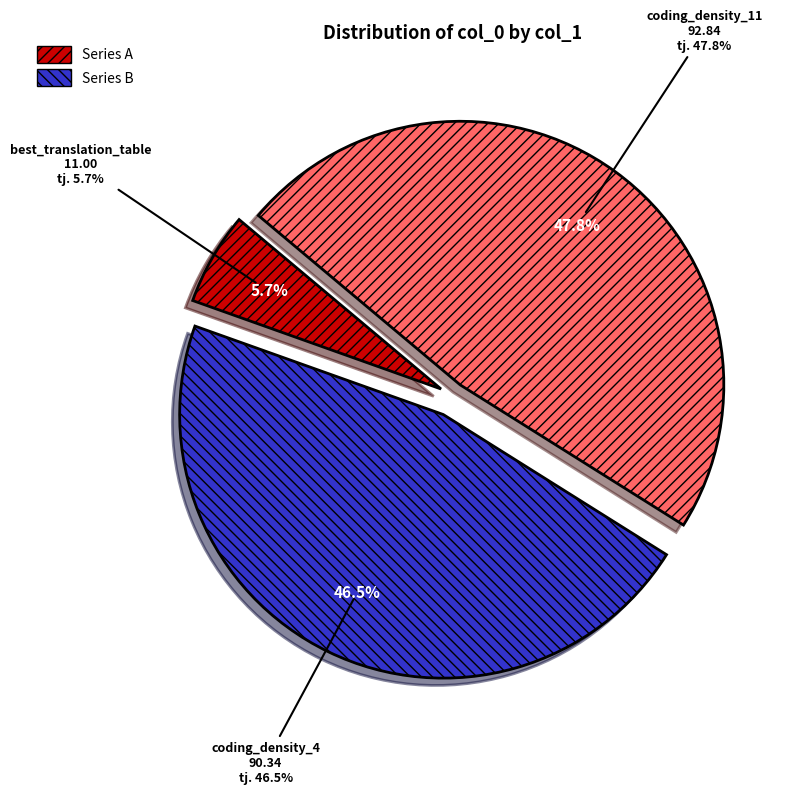

What is the total percentage of best_translation_table and coding_density_4?

52.2%